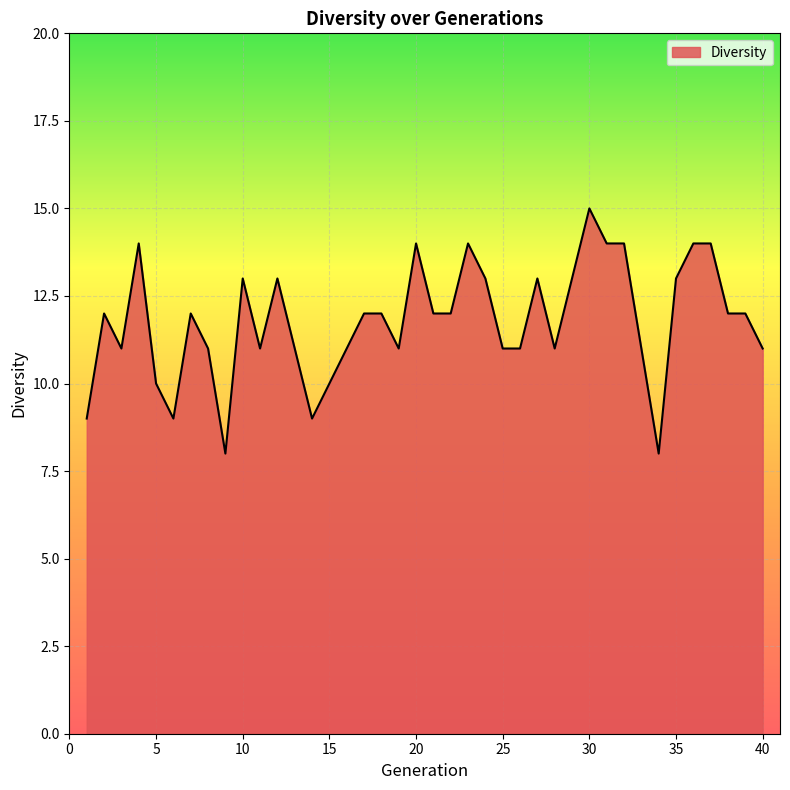

What is the smallest value displayed?

8